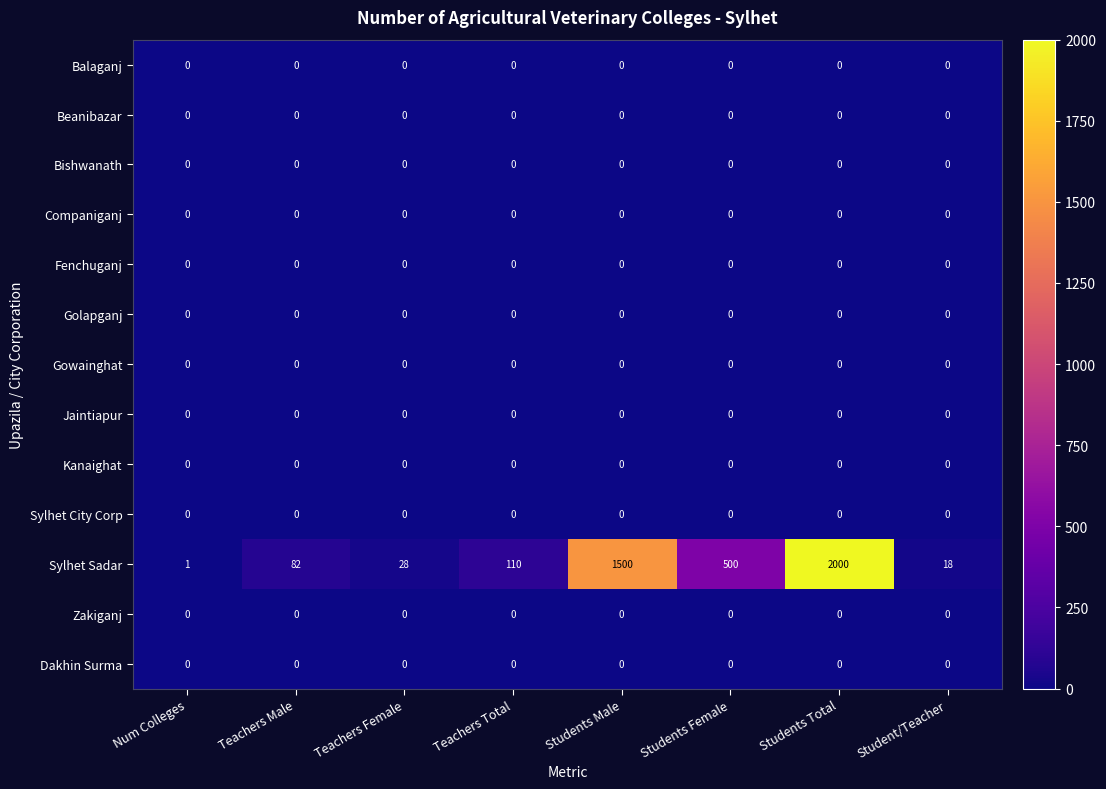

True or false: Golapganj has a value of 0 at Students Male.

True